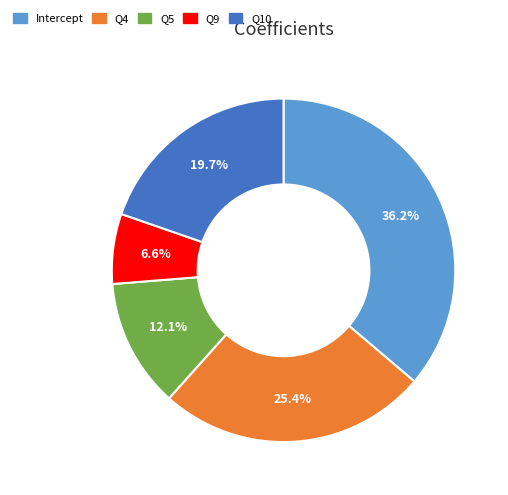

How many slices are in this pie chart?

5